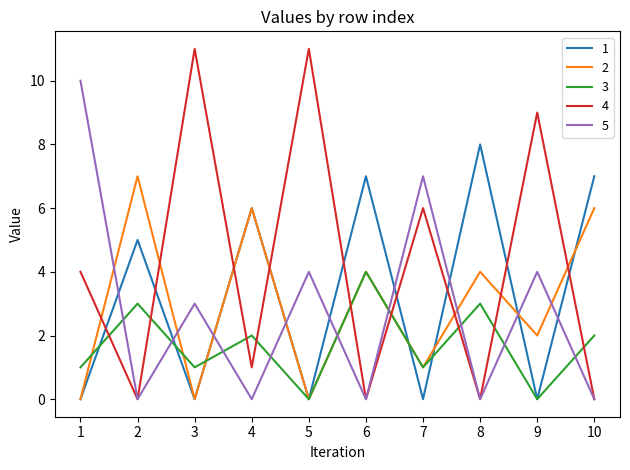

Which series has the largest total across all categories?

4